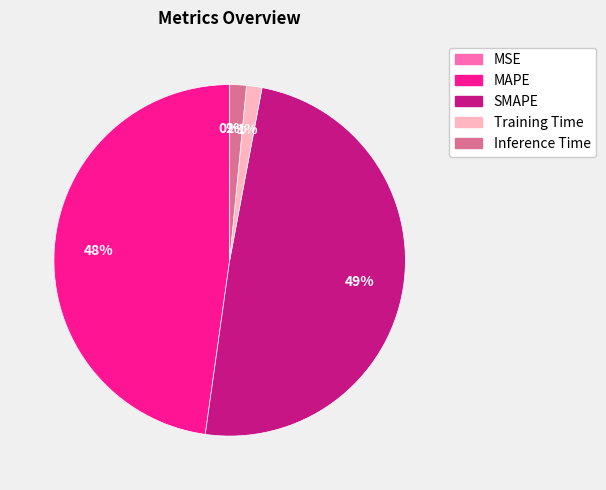

Does any single category account for the majority?

No